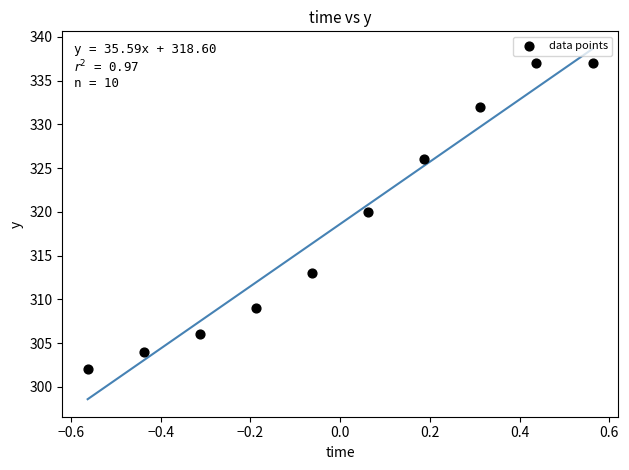

What Y value in the scatter plot is closest to 319?

320